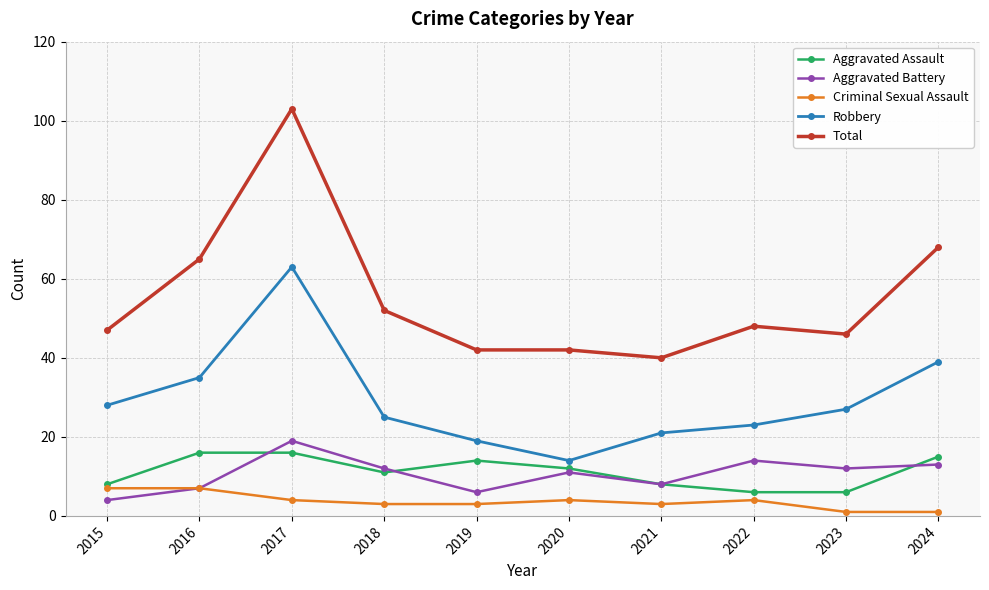

What is the maximum value for Robbery?

63